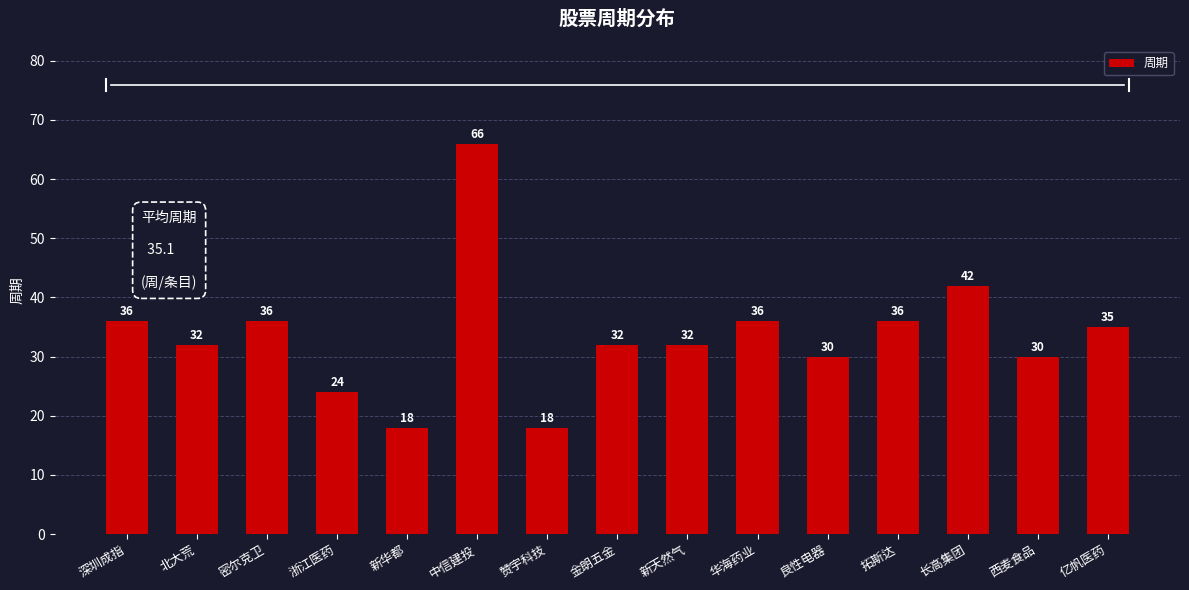

Where is the data nearest to the value 42?

长高集团